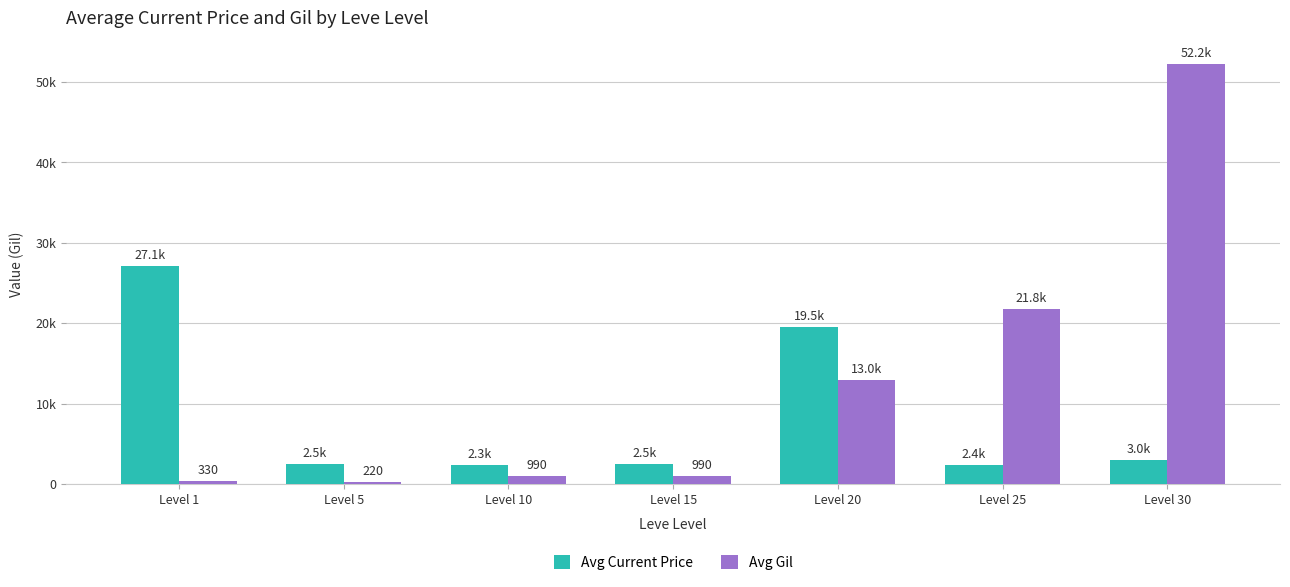

Where does the Avg Current Price series first go above 2507?

Level 1